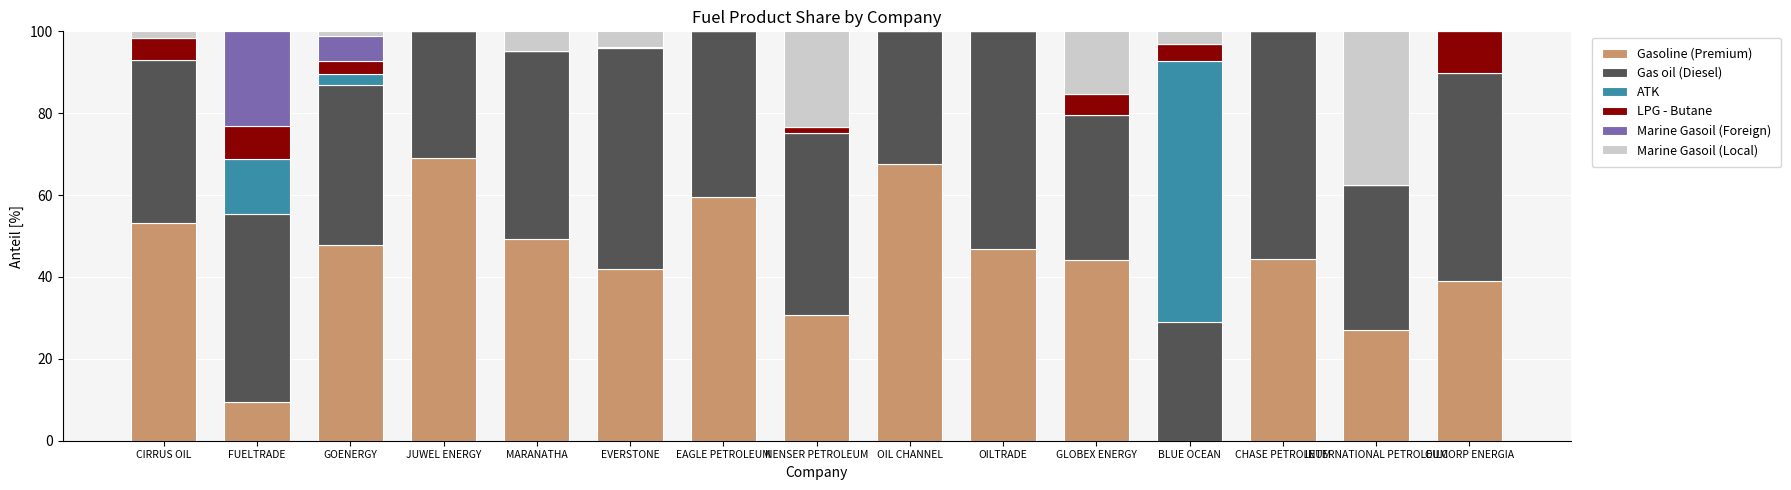

At which label is Gasoline (Premium) closest to 34?

NENSER PETROLEUM